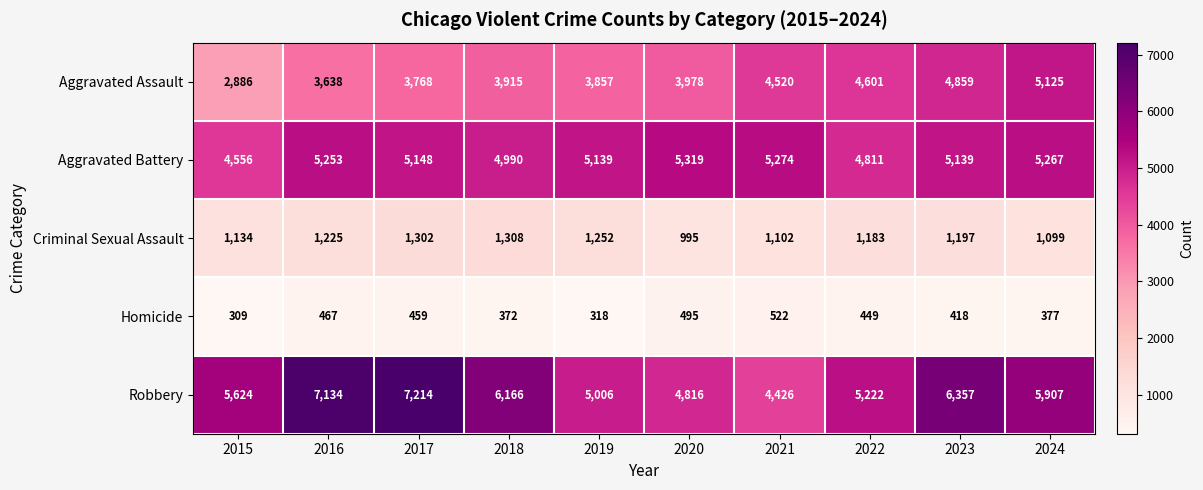

What is the highest value of the Homicide series?

522